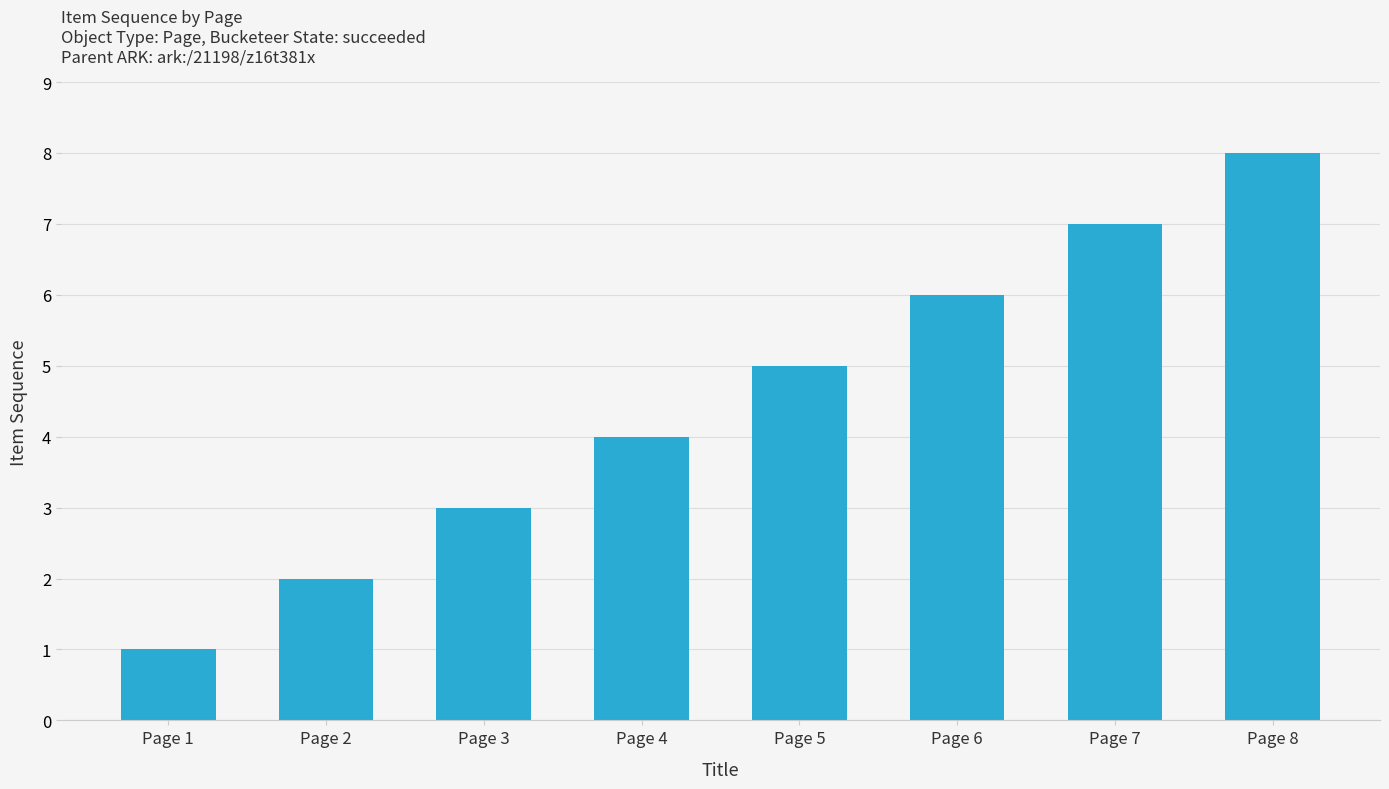

How many data points does each series have?

8